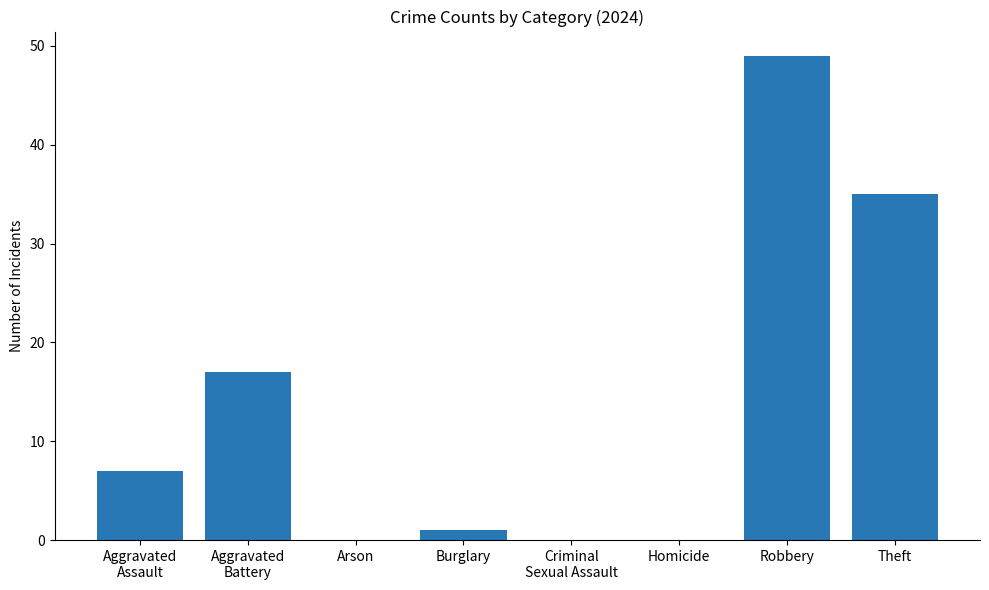

What is the maximum value shown in the chart?

49